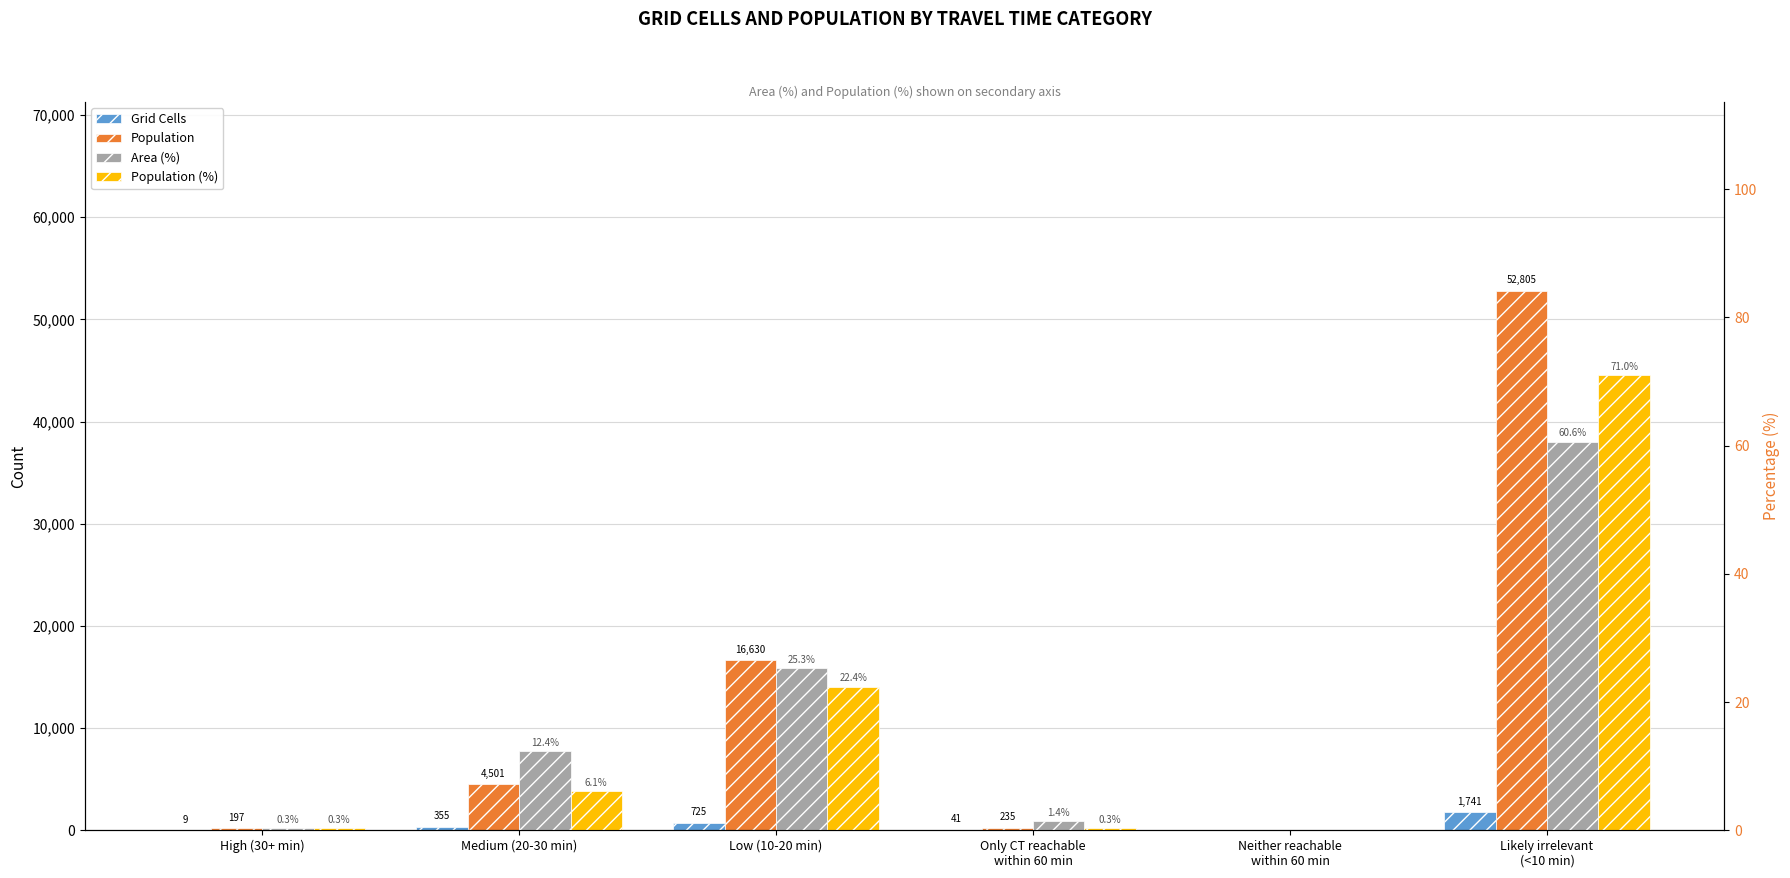

List the labels in order of Population value, smallest first.

Neither reachable
within 60 min, High (30+ min), Only CT reachable
within 60 min, Medium (20-30 min), Low (10-20 min), Likely irrelevant
(<10 min)